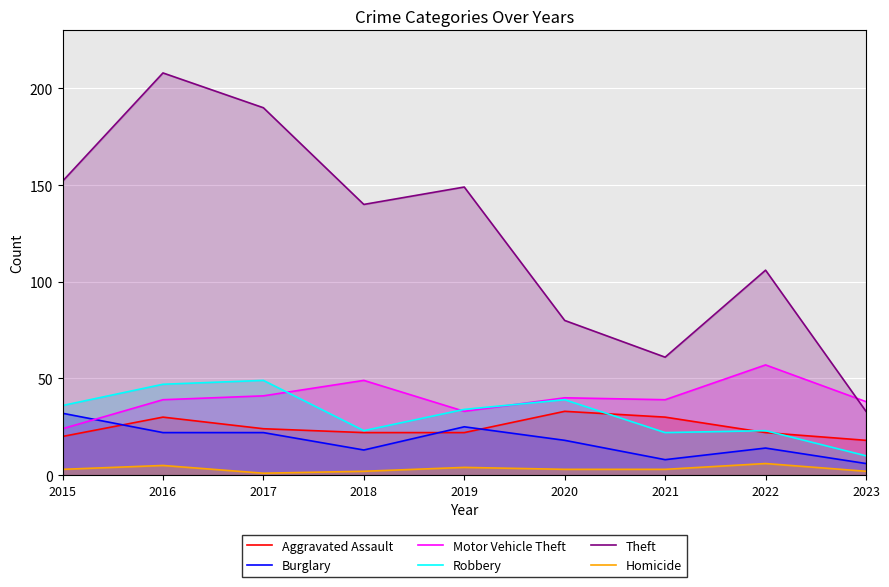

True or false: Motor Vehicle Theft and Aggravated Assault cross at least once.

False